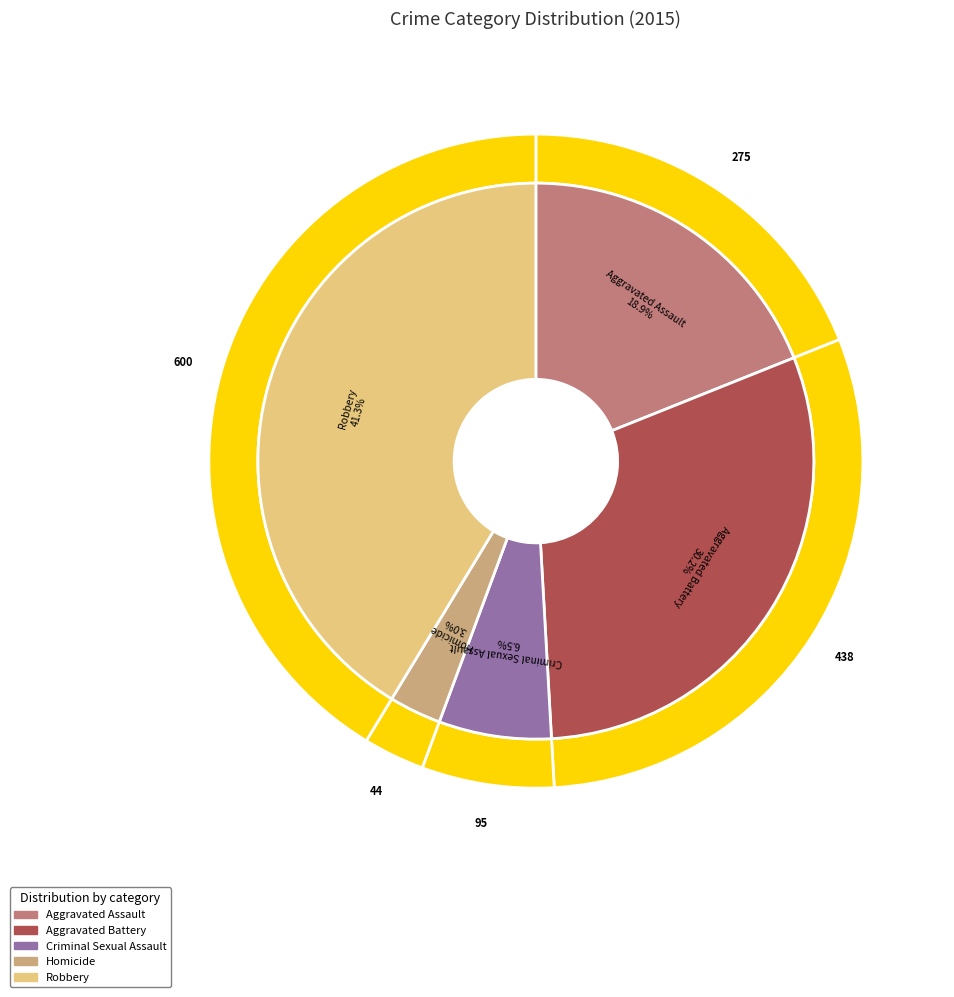

What is the total percentage of Aggravated Battery and Homicide?

33.2%